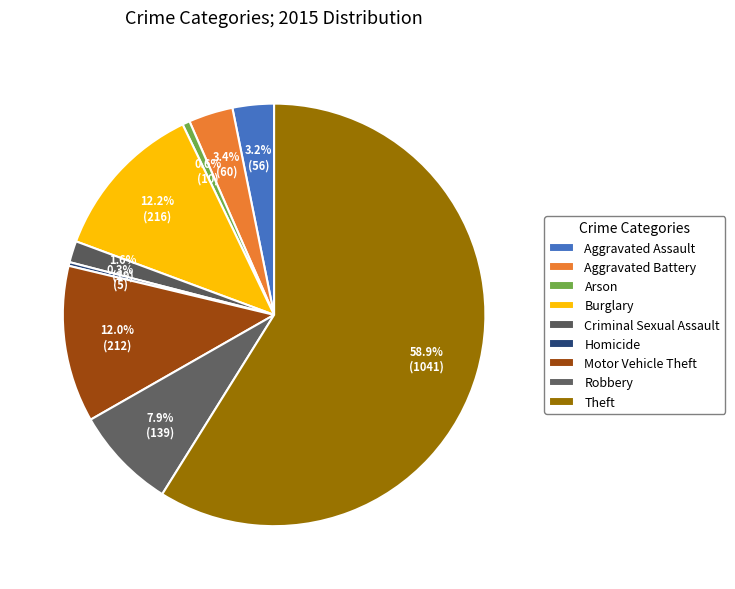

How many slices are in this pie chart?

9